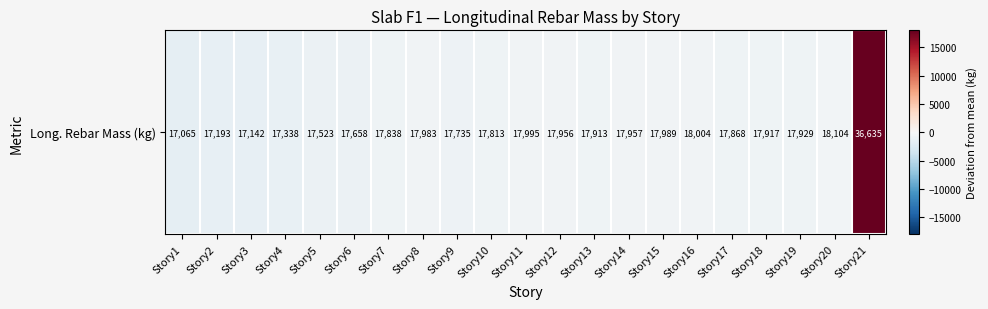

Between Story15 and Story17, which is larger?

Story15